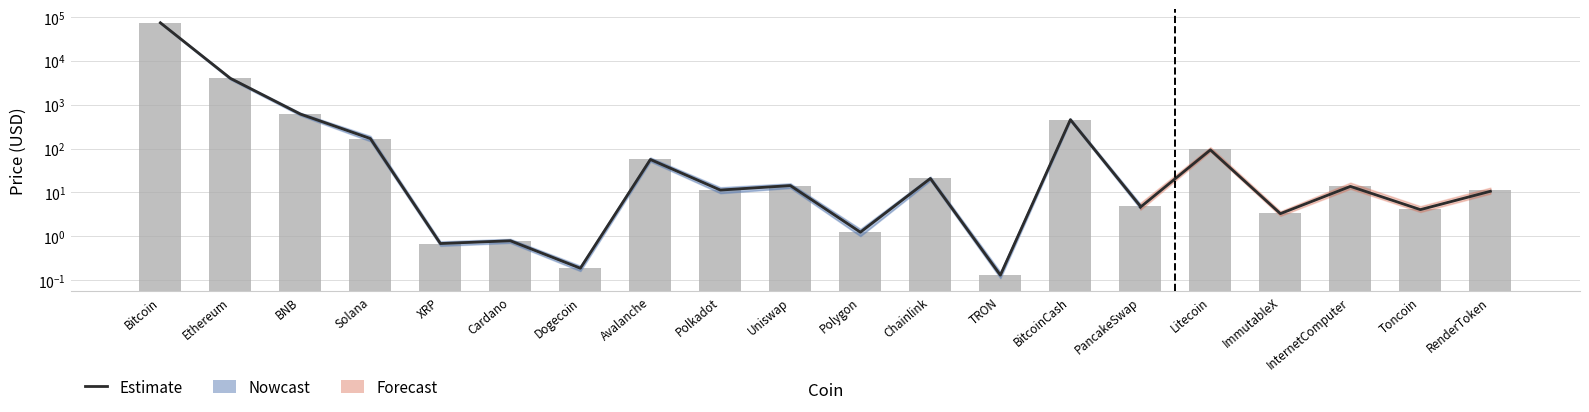

What position from the left is XRP?

5